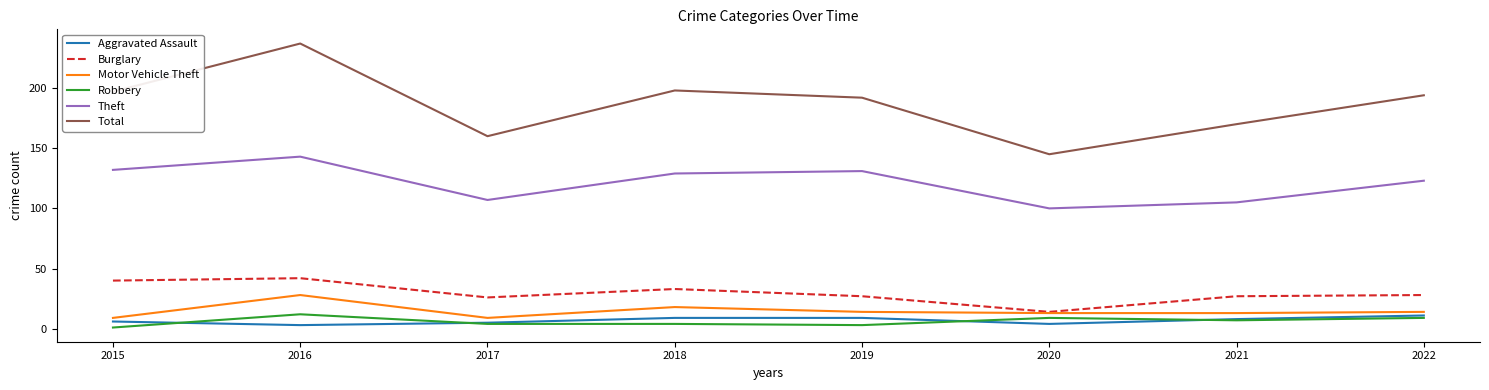

True or false: Burglary and Aggravated Assault cross at least once.

False